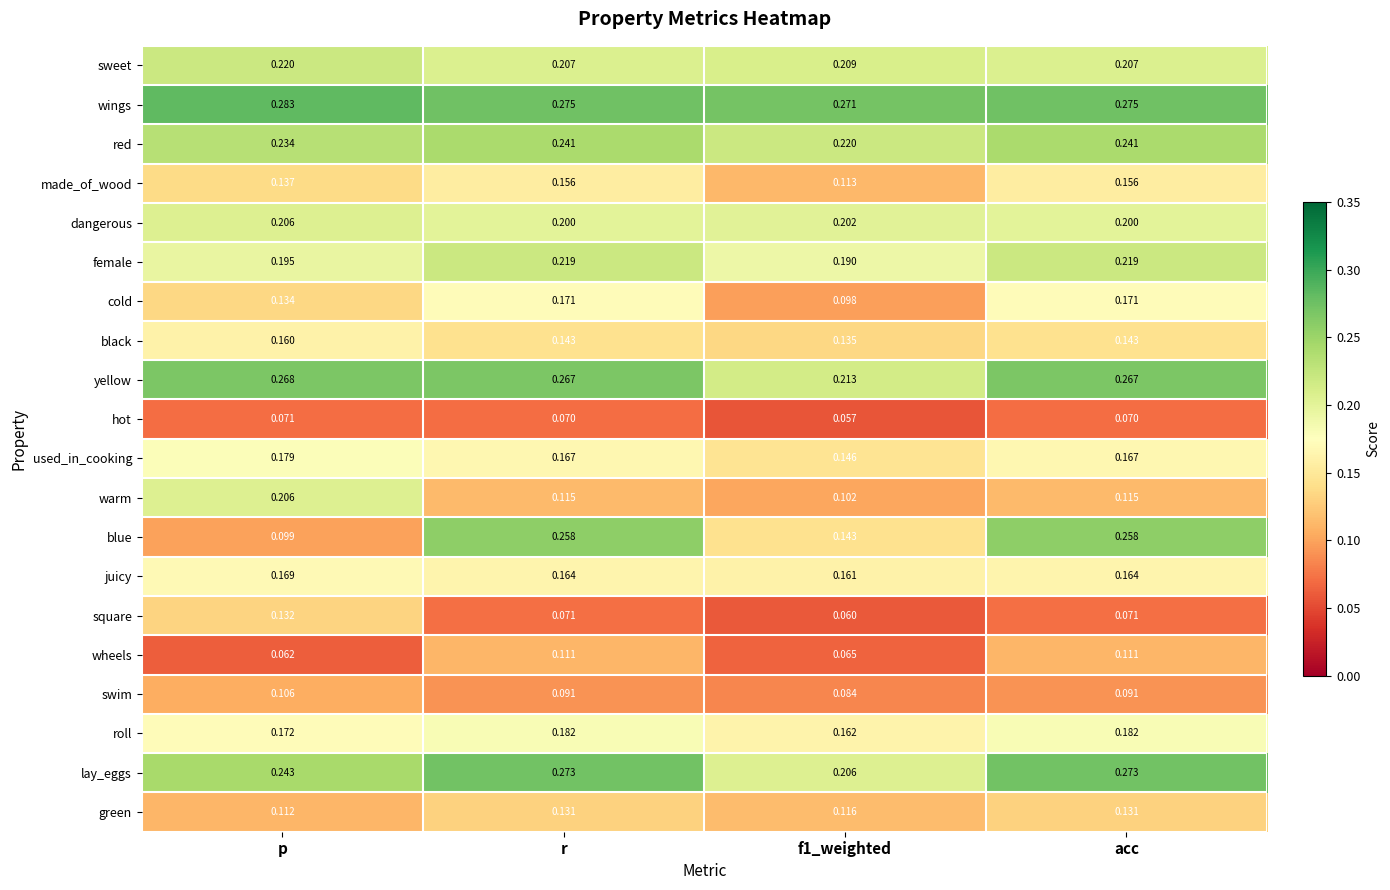

Which series has the largest total across all categories?

wings